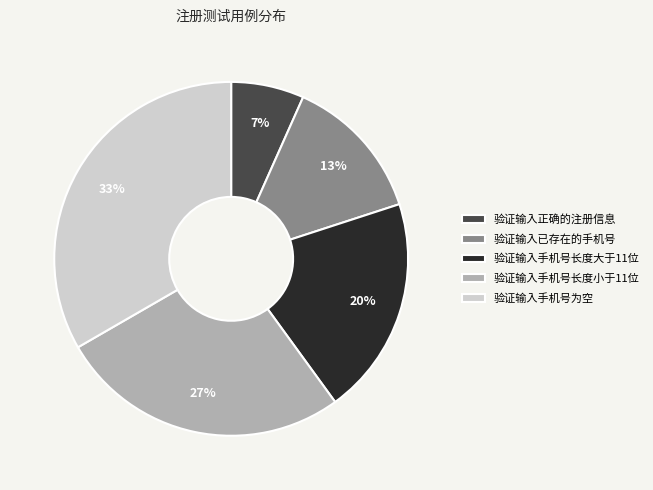

Does any single category account for the majority?

No